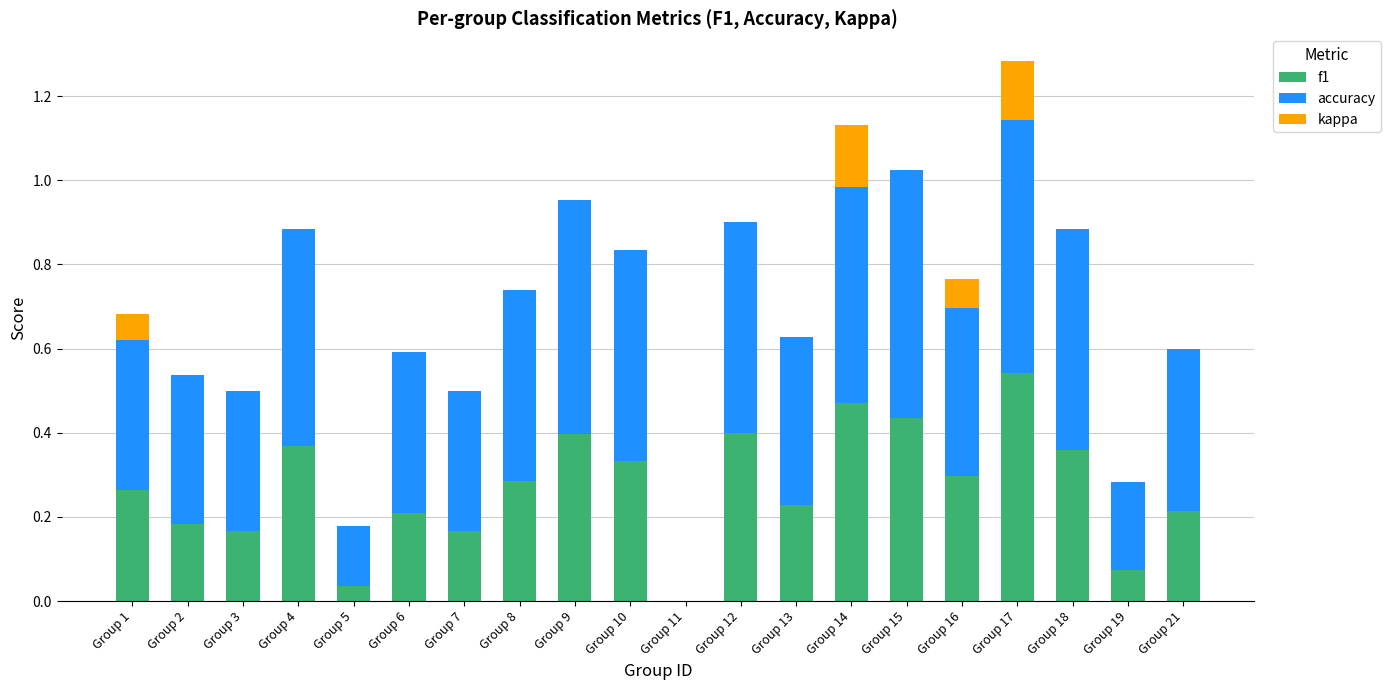

What is the total value across all series at Group 10?

0.8